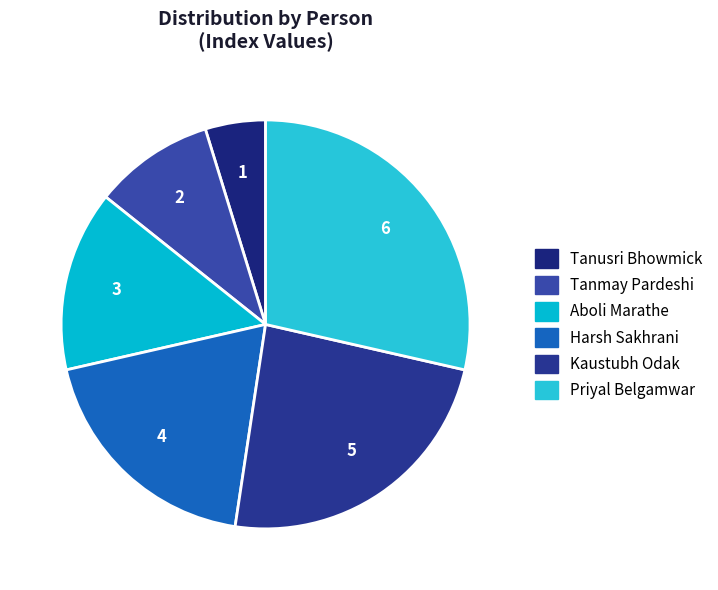

How many segments does this pie chart have?

6